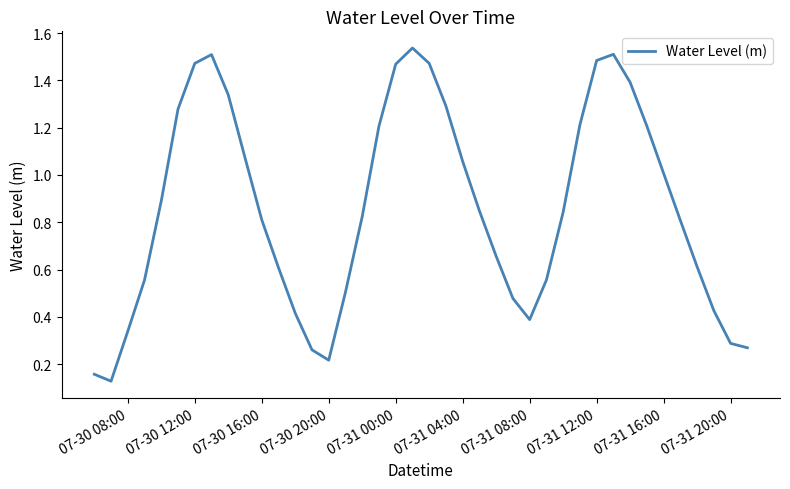

What is the difference between the maximum and minimum values?

1.4